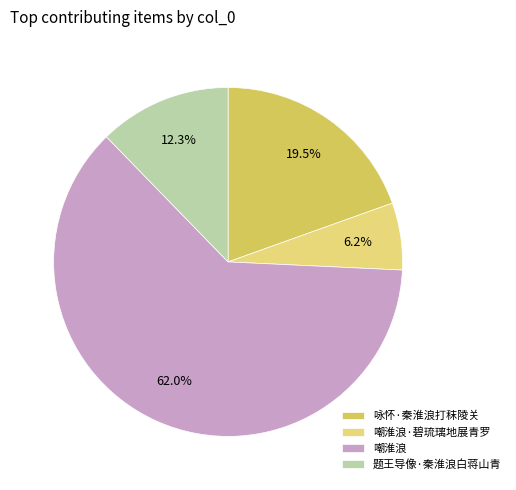

Is there any slice that represents more than half of the pie?

Yes